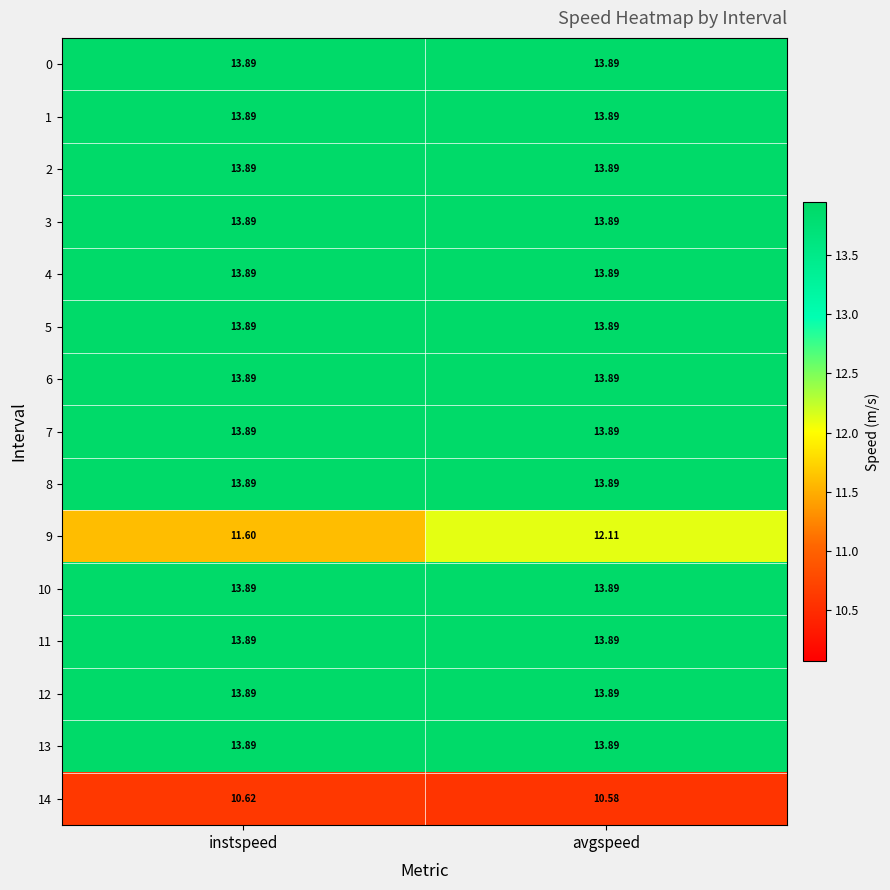

At which category is the sum across all series the highest?

avgspeed